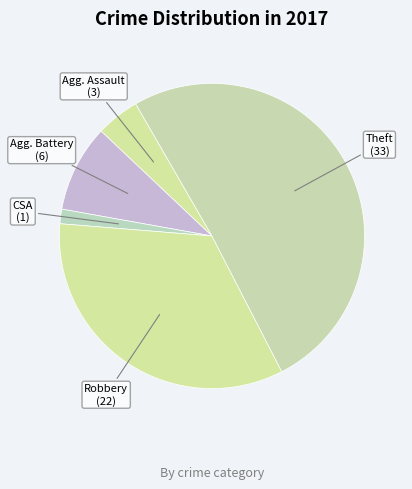

How many segments does this pie chart have?

5